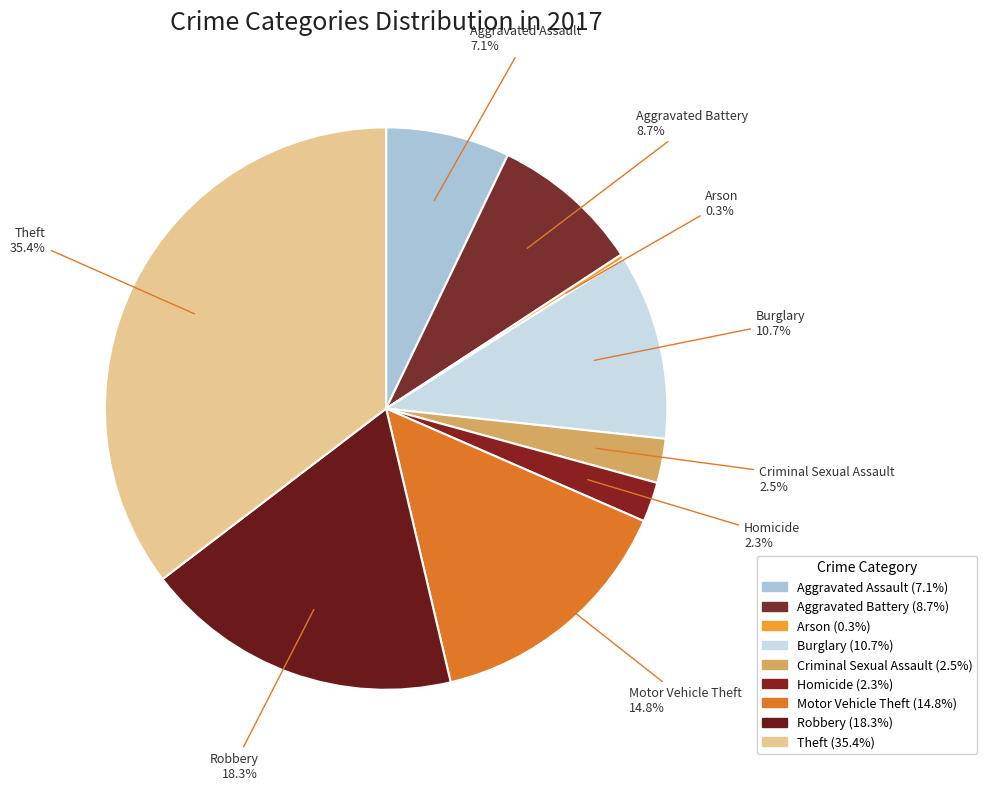

To the nearest percent, what is the difference between the largest and smallest slice percentages?

35%